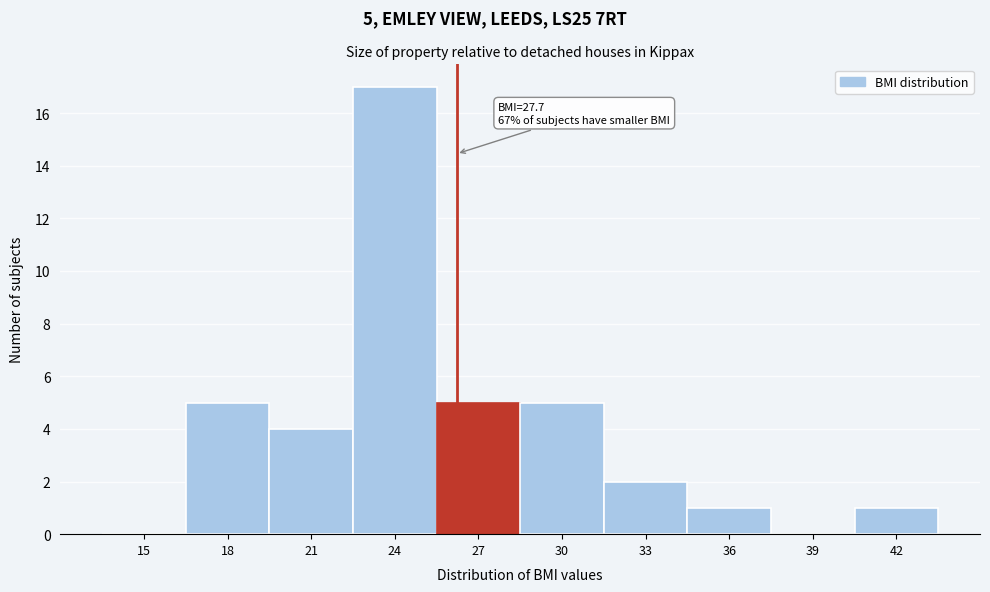

Reading right to left, transcribe all the data shown in this chart.

42=1	39=0	36=1	33=2	30=5	27=5	24=17	21=4	18=5	15=0